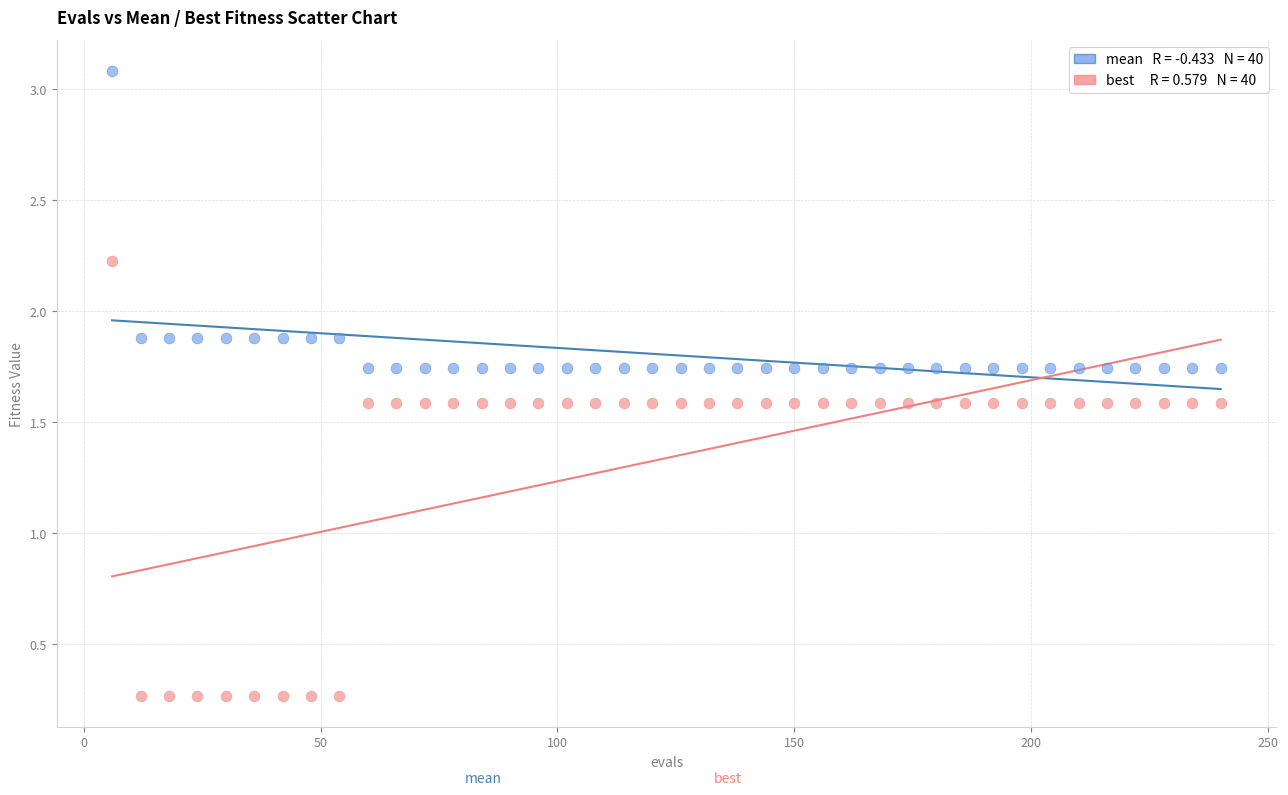

Across all data points, what is the range of Y values (max minus min)?

2.8